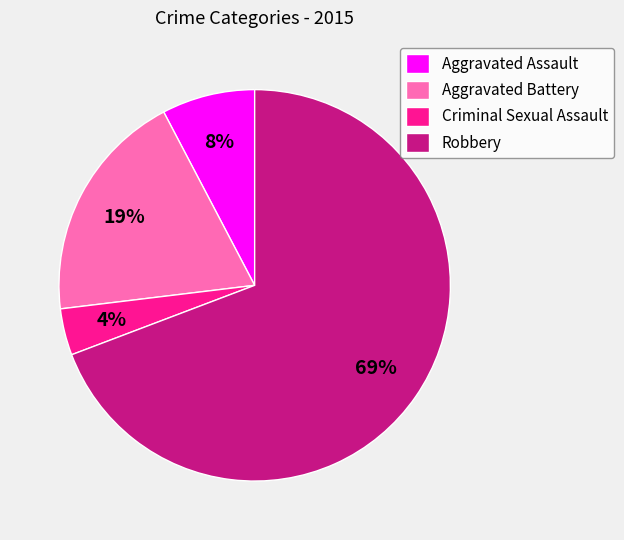

Is the sum of Aggravated Battery and Aggravated Assault greater than half?

No